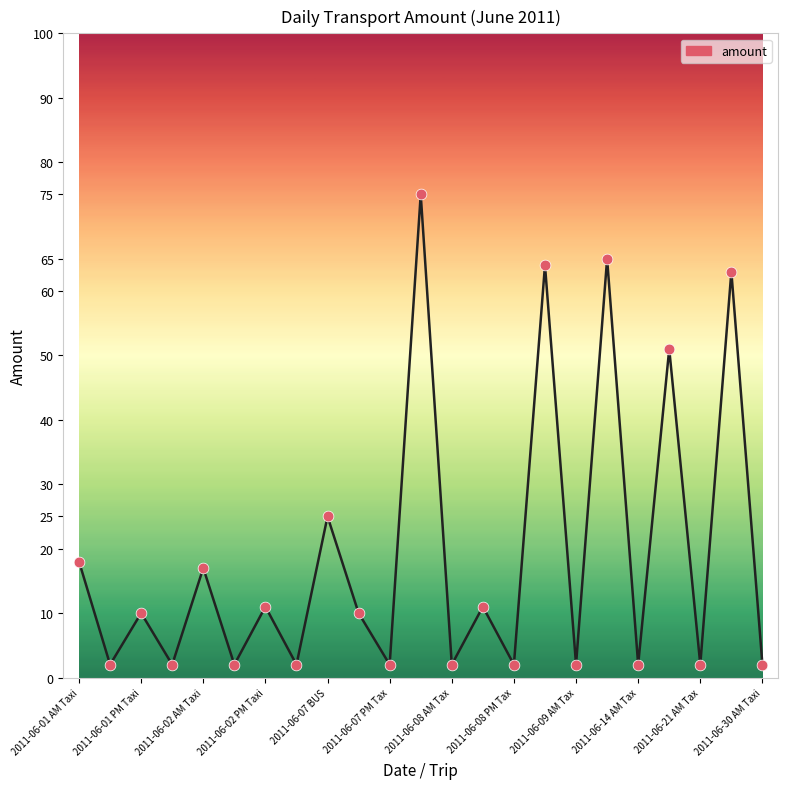

What is the greatest value displayed?

75